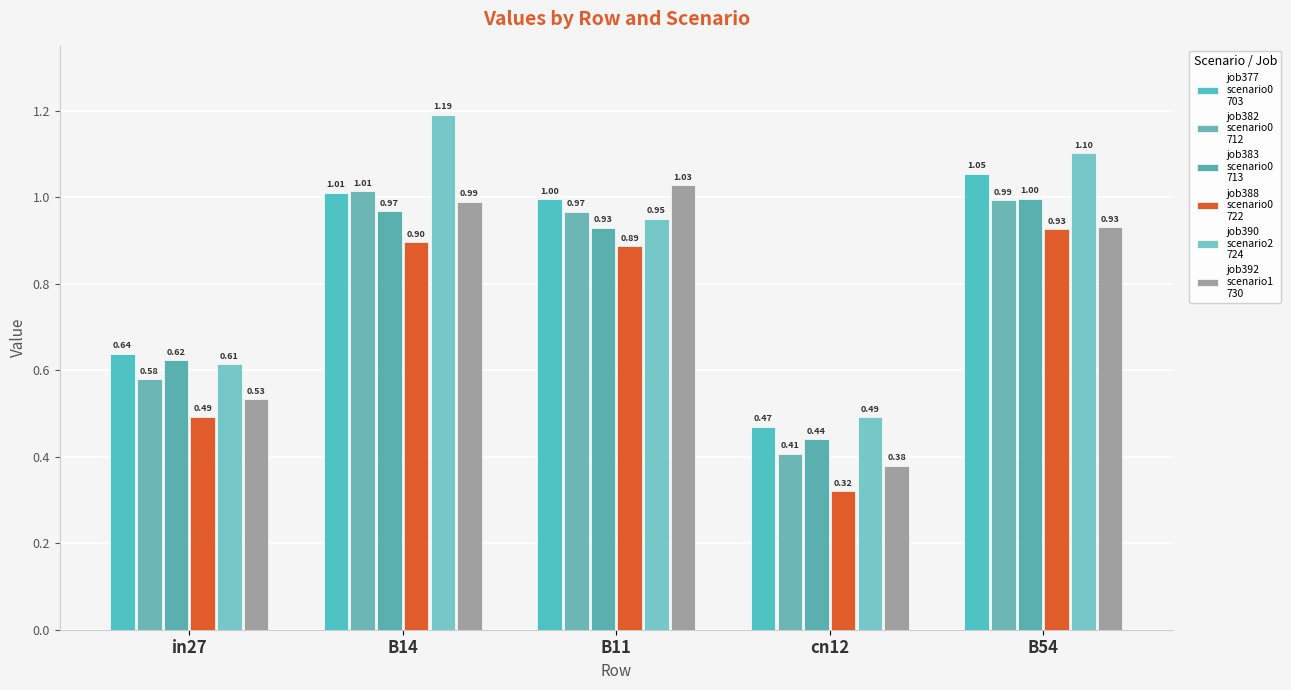

How many categories are shown in the chart?

5